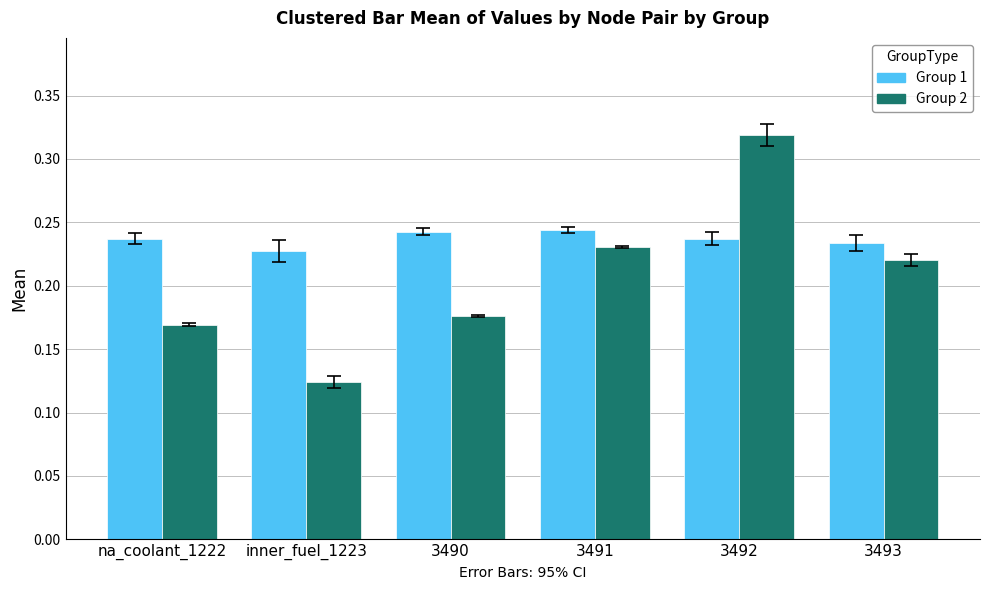

At which category is the sum across all series the highest?

3492